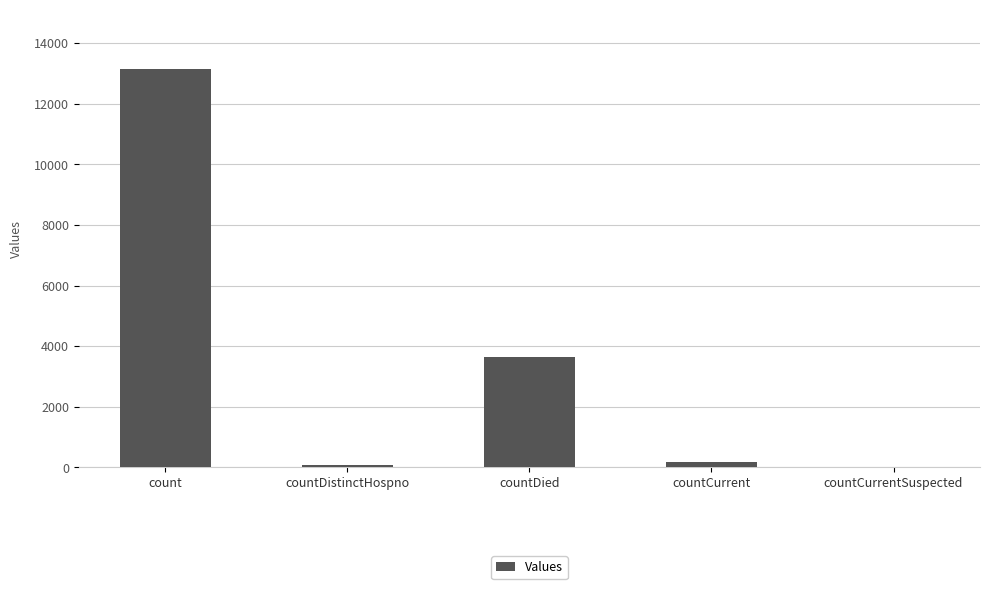

How many distinct data groups are displayed?

1